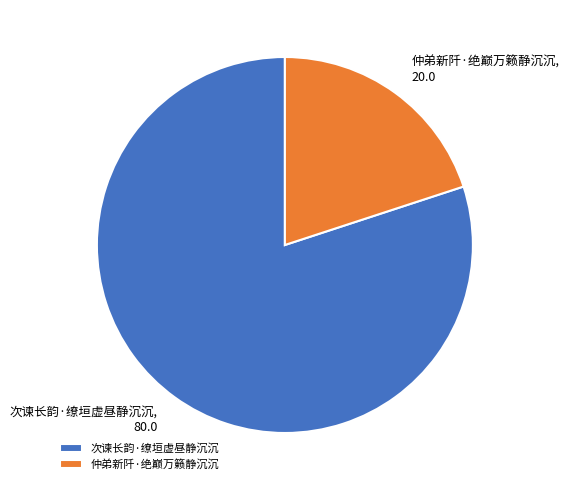

Rank the categories by value from highest to lowest.

次谏长韵·缭垣虚昼静沉沉, 仲弟新阡·绝巅万籁静沉沉